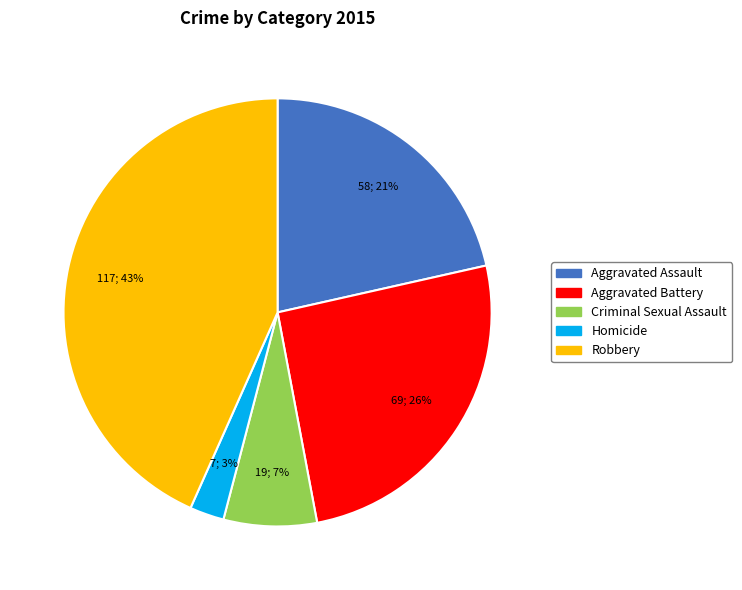

To the nearest percent, what portion does Aggravated Battery represent?

26%